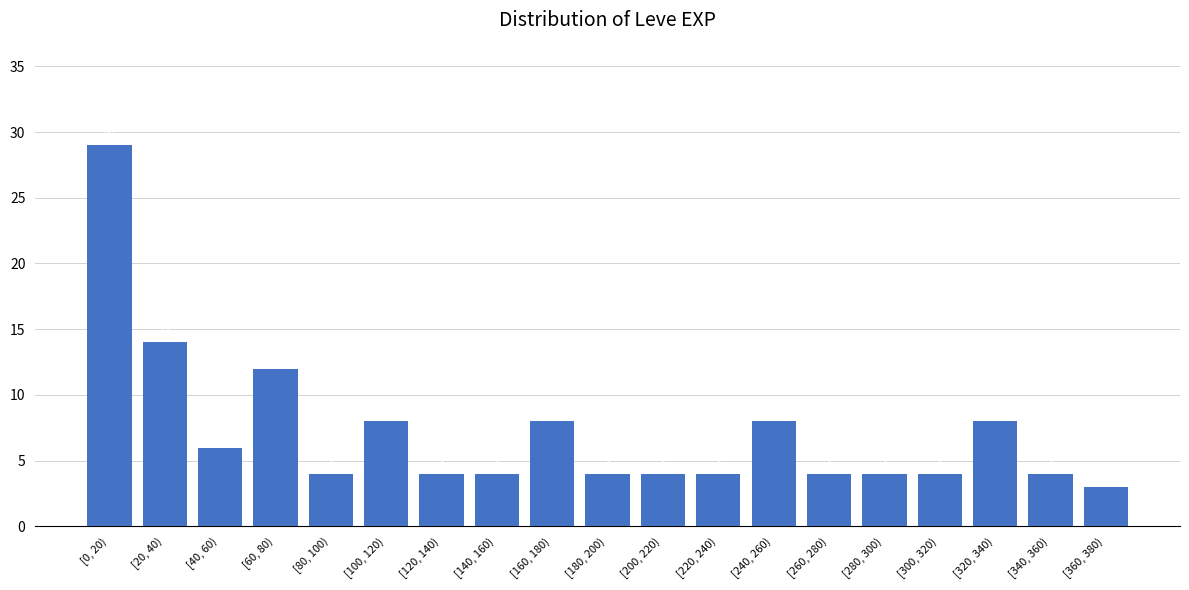

Reading left to right, what are all the values shown in this chart?

29	14	6	12	4	8	4	4	8	4	4	4	8	4	4	4	8	4	3